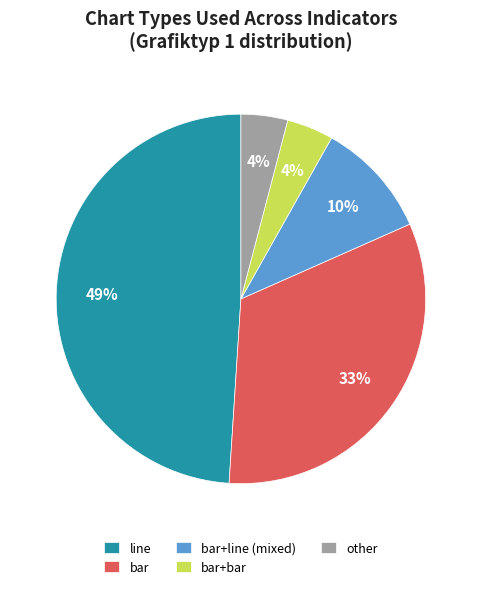

Count the number of slices in the pie.

5